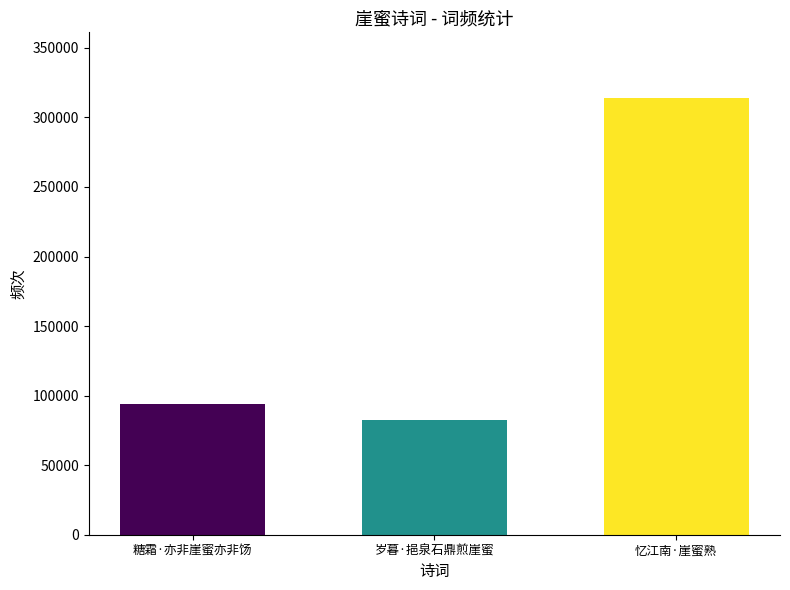

What is the change in value from 糖霜·亦非崖蜜亦非饧 to 岁暮·挹泉石鼎煎崖蜜?

-12102